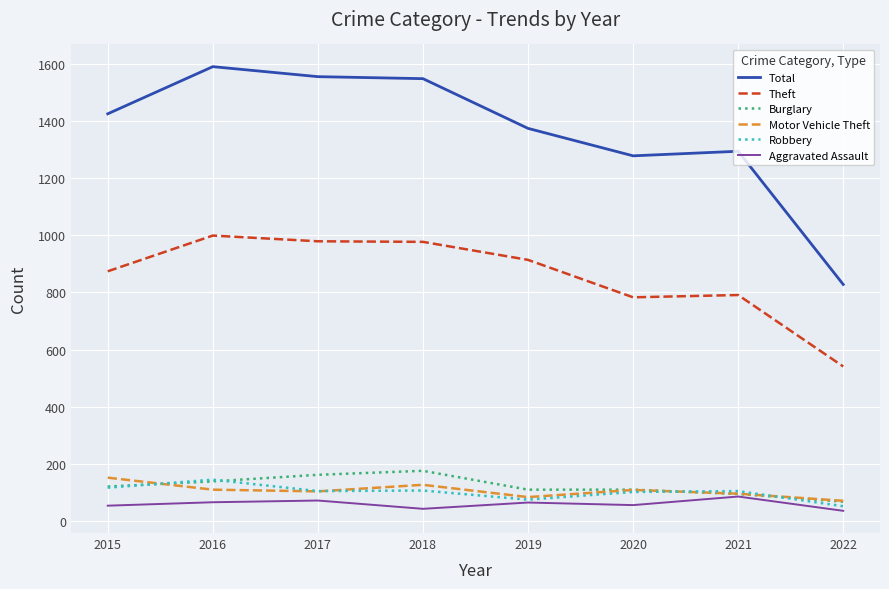

What is the highest value of the Motor Vehicle Theft series?

152